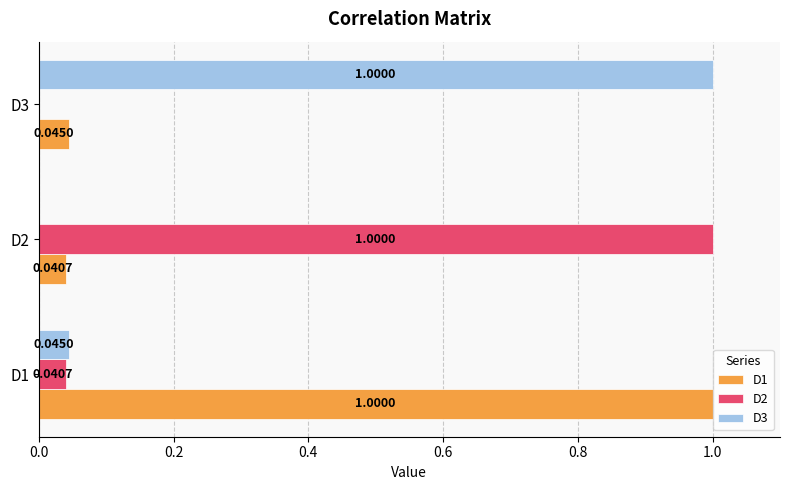

How many data points in D3 are above 0?

2